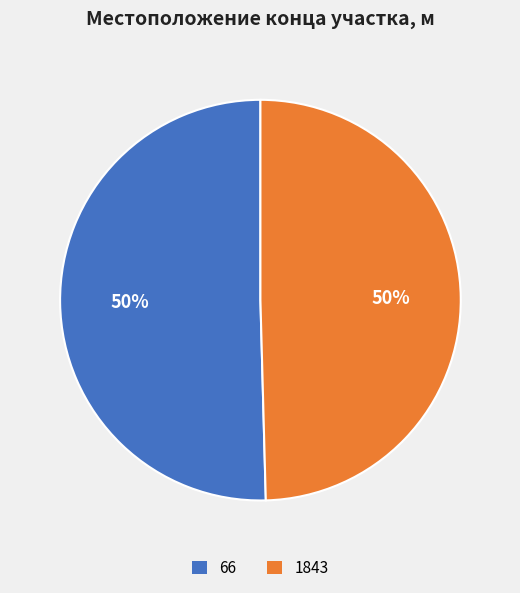

What is the ratio of the value at 66 to the value at 1843?

1.0